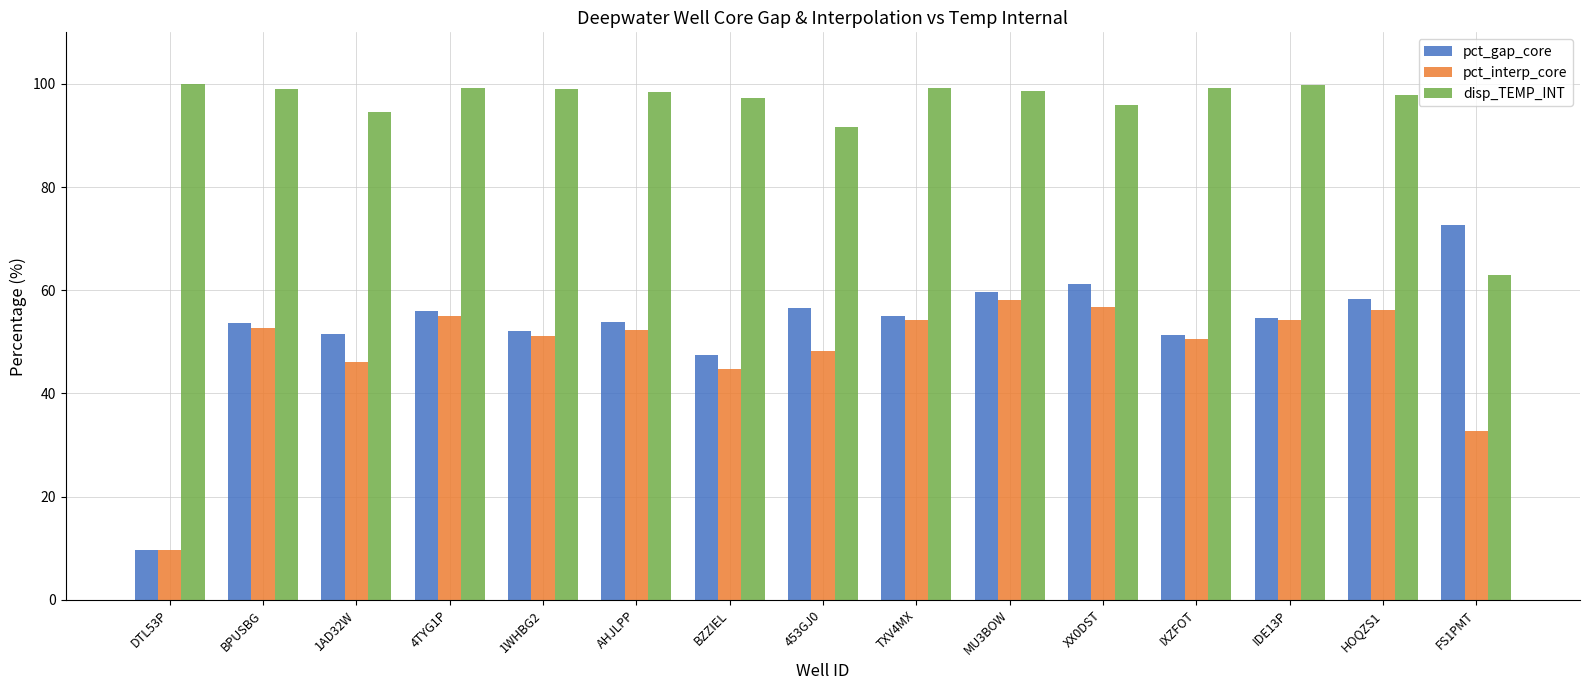

The pct_gap_core series shows 23.6 at BZZIEL. True or false?

False